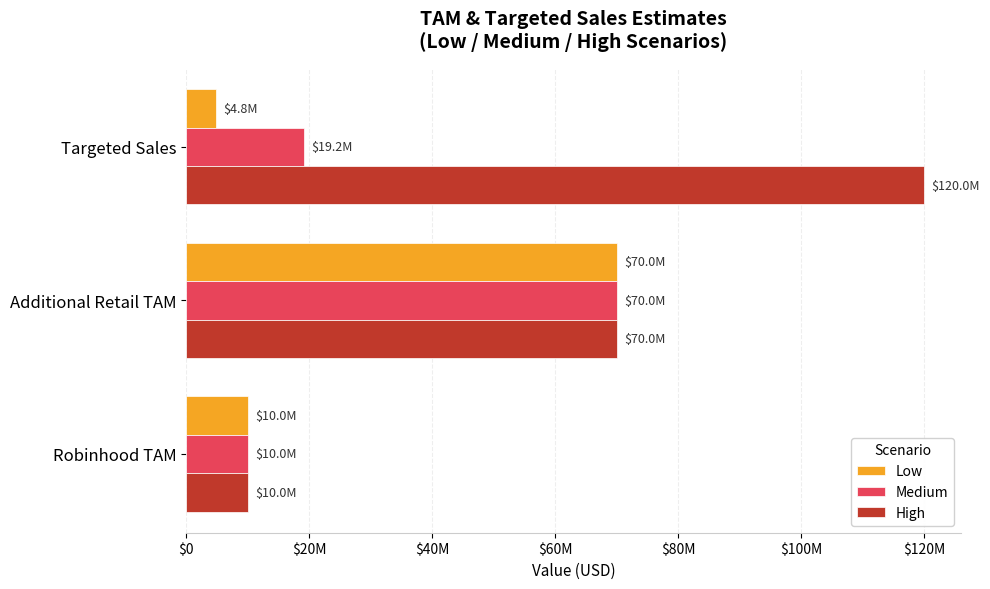

At which label does Medium reach its peak?

Additional Retail TAM